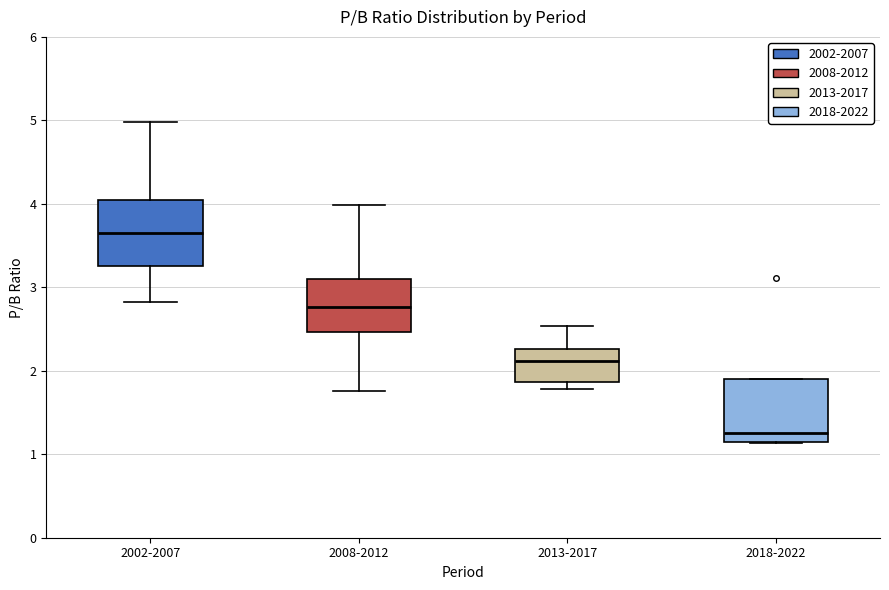

Reading left to right, transcribe this box plot: for each box, give where its median line is, the range the box spans, and where its two whiskers end, as read against the y-axis. The values are not printed on the chart, so give them approximately, as read against the axis.

2002-2007: median 3.6, box 3.3 to 4.0, whiskers 2.8 to 5.0
2008-2012: median 2.8, box 2.5 to 3.1, whiskers 1.8 to 4.0
2013-2017: median 2.1, box 1.9 to 2.3, whiskers 1.8 to 2.5
2018-2022: median 1.3, box 1.2 to 1.9, whiskers 1.1 to 1.9